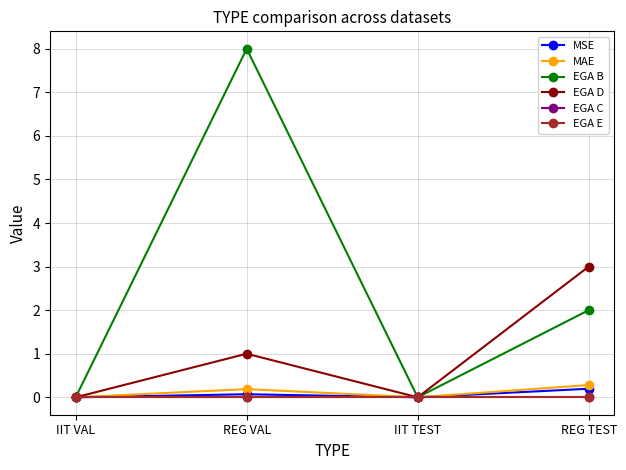

Reading left to right, what are all the values shown in this chart?

MSE: 0.0	0.1	0.0	0.2
MAE: 0.0	0.2	0.0	0.3
EGA B: 0.0	8.0	0.0	2.0
EGA D: 0.0	1.0	0.0	3.0
EGA C: 0.0	0.0	0.0	0.0
EGA E: 0.0	0.0	0.0	0.0